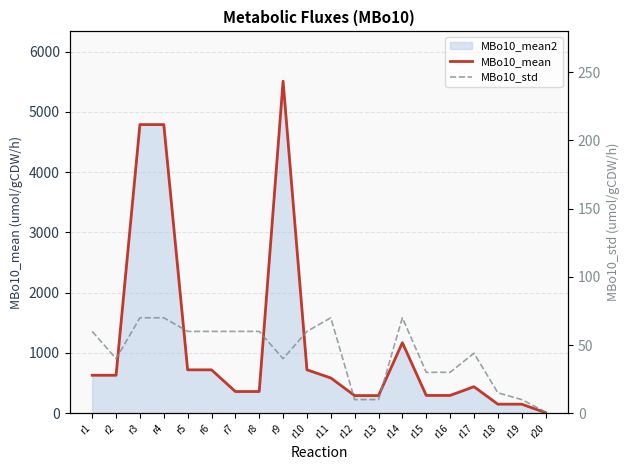

What is the difference between the maximum and minimum values in the MBo10_mean series?

5500.0